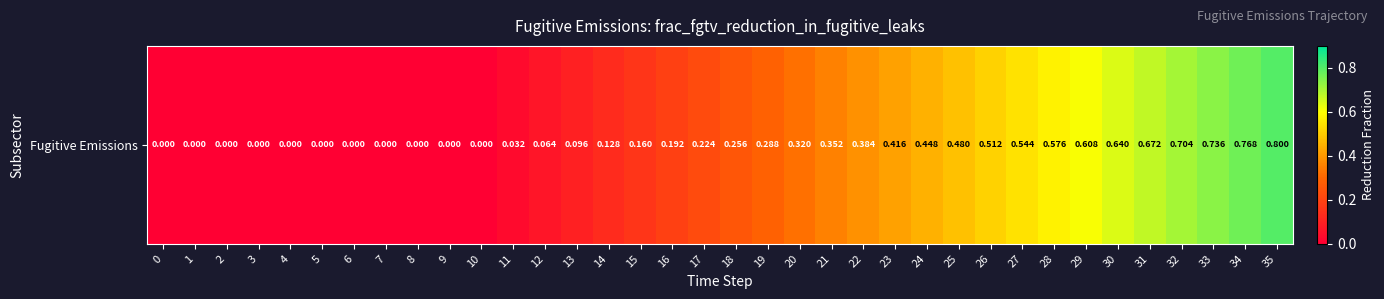

Which has a higher value, 20 or 28?

28